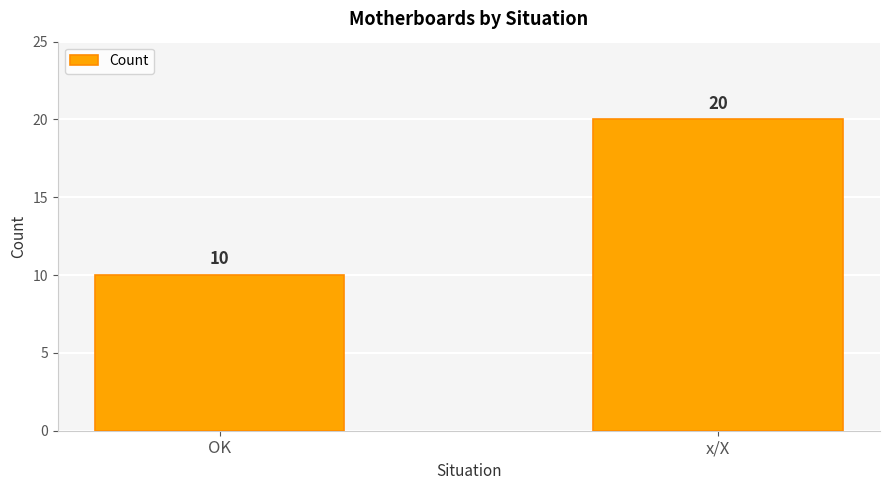

Is it true that the value at OK is 10?

True